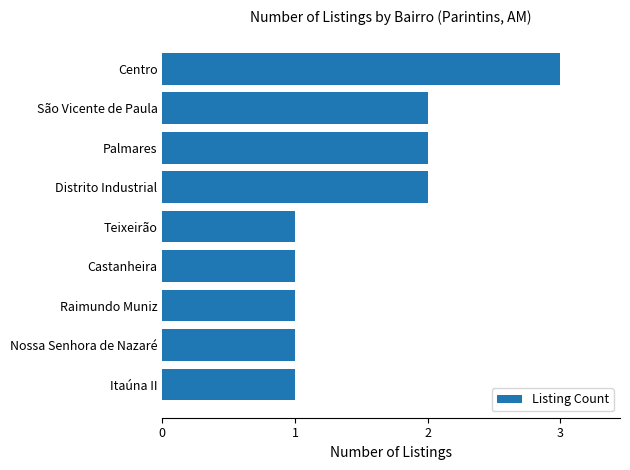

Is it true that the value at Castanheira is 1?

True